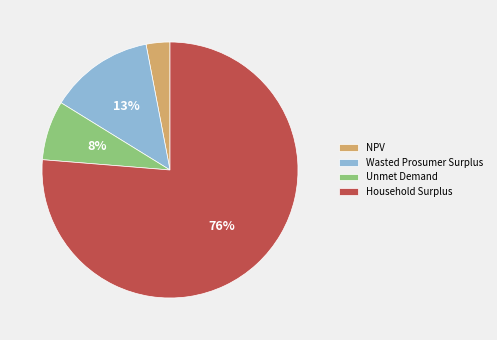

Which slice represents more than half of the pie?

Household Surplus